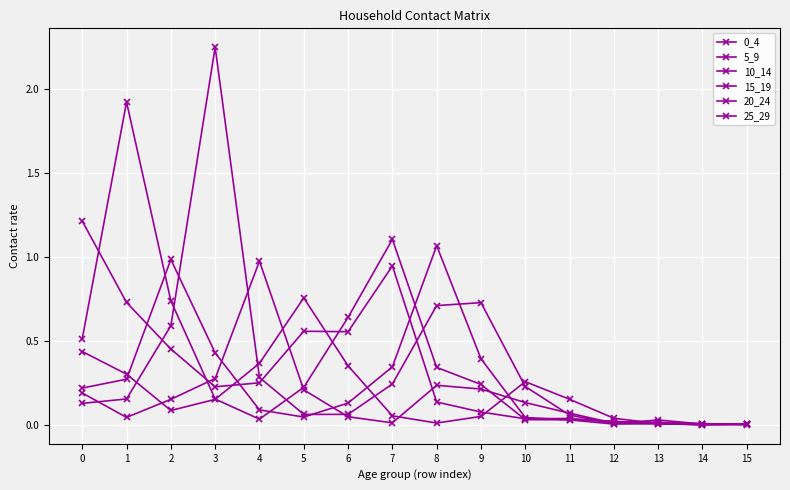

True or false: 25_29 and 5_9 cross at least once.

True